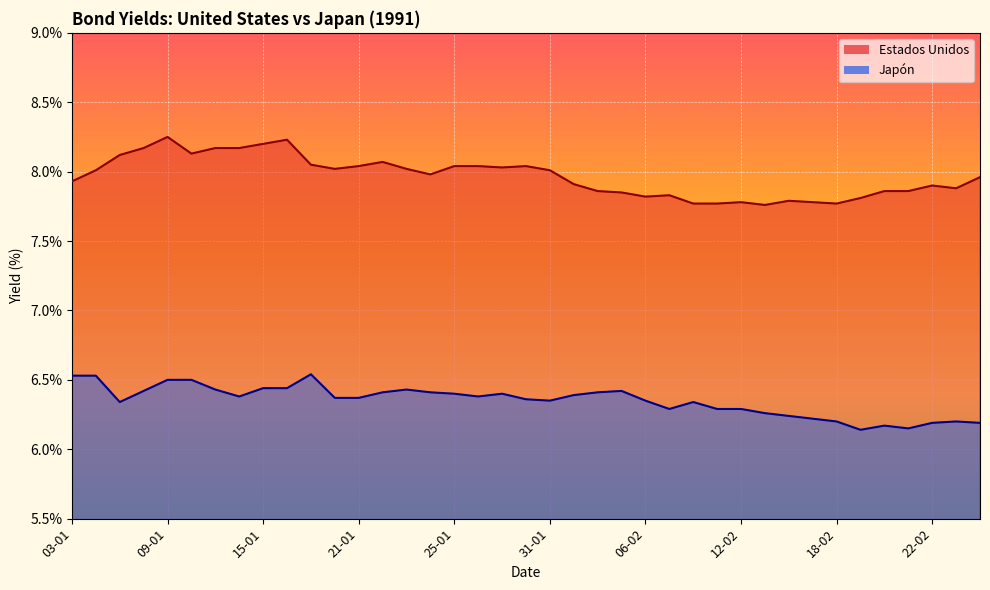

What is the difference between the maximum and minimum values in the Japón (line) series?

0.4